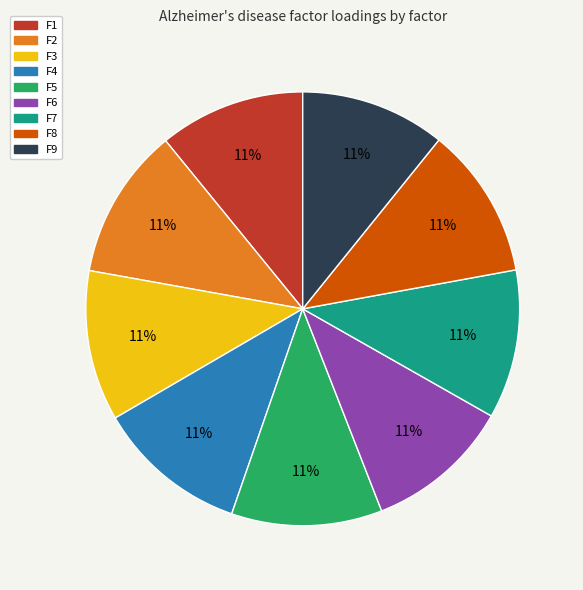

To the nearest percent, what is the average slice percentage?

11%